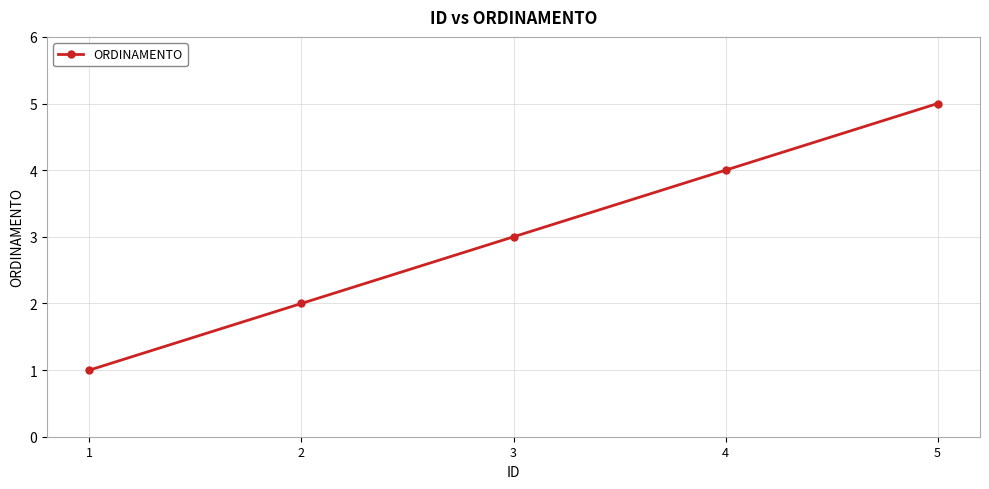

What is the value of the 5th point from the left?

5